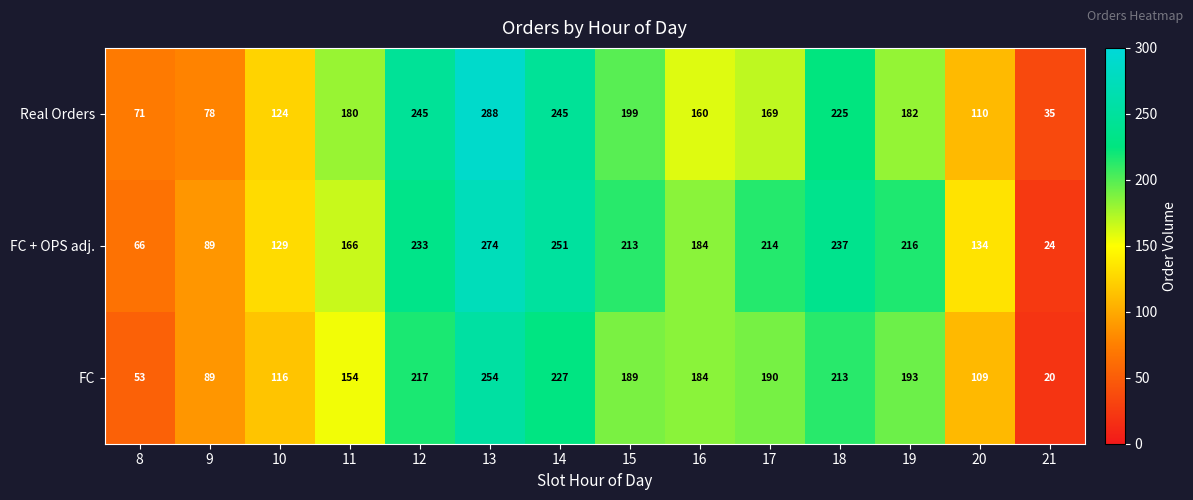

What is the approximate value of Real Orders at 12?

245